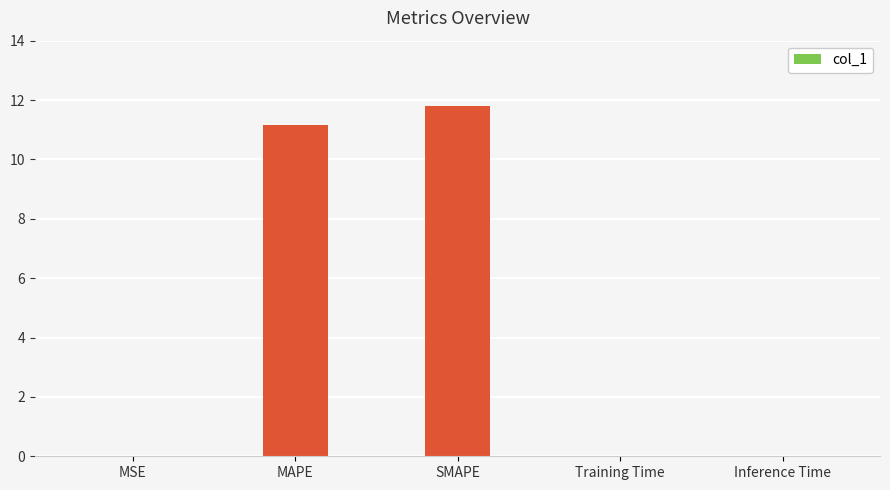

Read the value at MAPE.

11.1